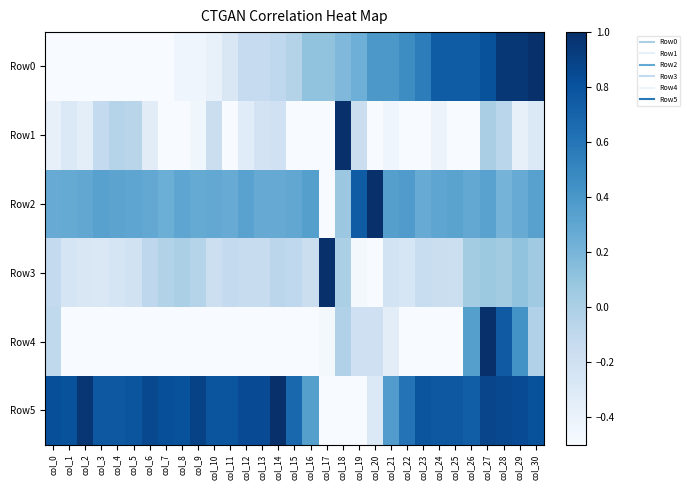

How many distinct data groups are displayed?

6